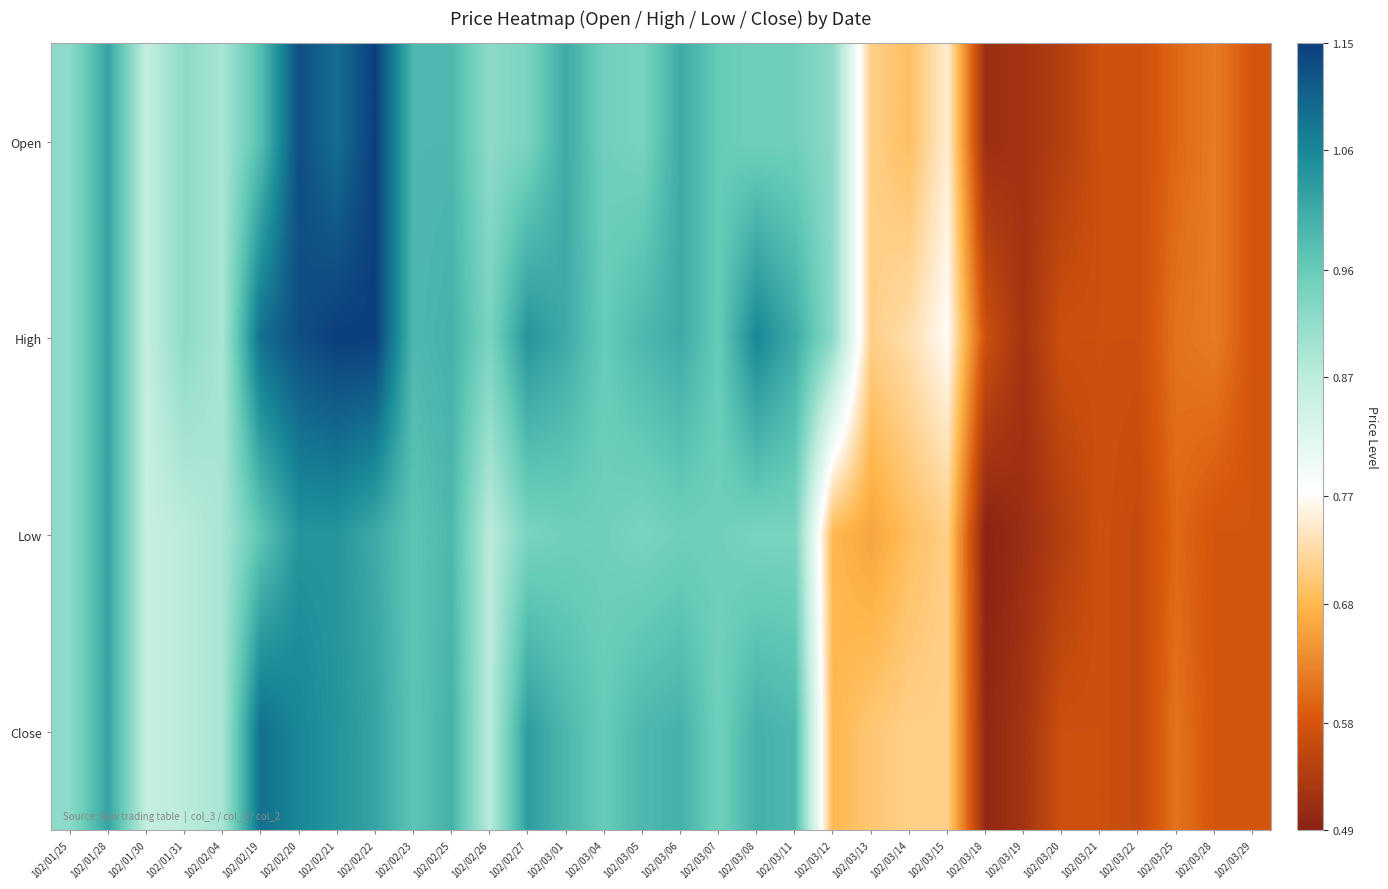

Reading right to left, transcribe all the data shown in this chart.

Open: 102/03/29=0.6	102/03/28=0.6	102/03/25=0.6	102/03/22=0.6	102/03/21=0.6	102/03/20=0.5	102/03/19=0.5	102/03/18=0.5	102/03/15=0.8	102/03/14=0.7	102/03/13=0.7	102/03/12=0.9	102/03/11=0.9	102/03/08=0.9	102/03/07=1.0	102/03/06=1.0	102/03/05=0.9	102/03/04=0.9	102/03/01=1.0	102/02/27=0.9	102/02/26=0.9	102/02/25=1.0	102/02/23=1.0	102/02/22=1.1	102/02/21=1.1	102/02/20=1.1	102/02/19=1.0	102/02/04=0.9	102/01/31=0.9	102/01/30=0.9	102/01/28=1.0	102/01/25=0.9
High: 102/03/29=0.6	102/03/28=0.6	102/03/25=0.6	102/03/22=0.6	102/03/21=0.6	102/03/20=0.6	102/03/19=0.5	102/03/18=0.6	102/03/15=0.8	102/03/14=0.7	102/03/13=0.7	102/03/12=0.9	102/03/11=1.0	102/03/08=1.1	102/03/07=1.0	102/03/06=1.0	102/03/05=1.0	102/03/04=1.0	102/03/01=1.0	102/02/27=1.0	102/02/26=0.9	102/02/25=1.0	102/02/23=1.0	102/02/22=1.1	102/02/21=1.1	102/02/20=1.1	102/02/19=1.1	102/02/04=0.9	102/01/31=0.9	102/01/30=0.9	102/01/28=1.0	102/01/25=0.9
Low: 102/03/29=0.6	102/03/28=0.6	102/03/25=0.6	102/03/22=0.6	102/03/21=0.6	102/03/20=0.5	102/03/19=0.5	102/03/18=0.5	102/03/15=0.7	102/03/14=0.7	102/03/13=0.7	102/03/12=0.7	102/03/11=0.9	102/03/08=0.9	102/03/07=0.9	102/03/06=0.9	102/03/05=0.9	102/03/04=0.9	102/03/01=0.9	102/02/27=0.9	102/02/26=0.9	102/02/25=1.0	102/02/23=1.0	102/02/22=1.0	102/02/21=1.0	102/02/20=1.0	102/02/19=1.0	102/02/04=0.9	102/01/31=0.9	102/01/30=0.9	102/01/28=1.0	102/01/25=0.9
Close: 102/03/29=0.6	102/03/28=0.6	102/03/25=0.6	102/03/22=0.6	102/03/21=0.6	102/03/20=0.6	102/03/19=0.5	102/03/18=0.5	102/03/15=0.7	102/03/14=0.7	102/03/13=0.7	102/03/12=0.7	102/03/11=1.0	102/03/08=1.0	102/03/07=0.9	102/03/06=1.0	102/03/05=1.0	102/03/04=1.0	102/03/01=1.0	102/02/27=1.0	102/02/26=0.9	102/02/25=1.0	102/02/23=1.0	102/02/22=1.0	102/02/21=1.0	102/02/20=1.1	102/02/19=1.1	102/02/04=0.9	102/01/31=0.9	102/01/30=0.9	102/01/28=1.0	102/01/25=0.9